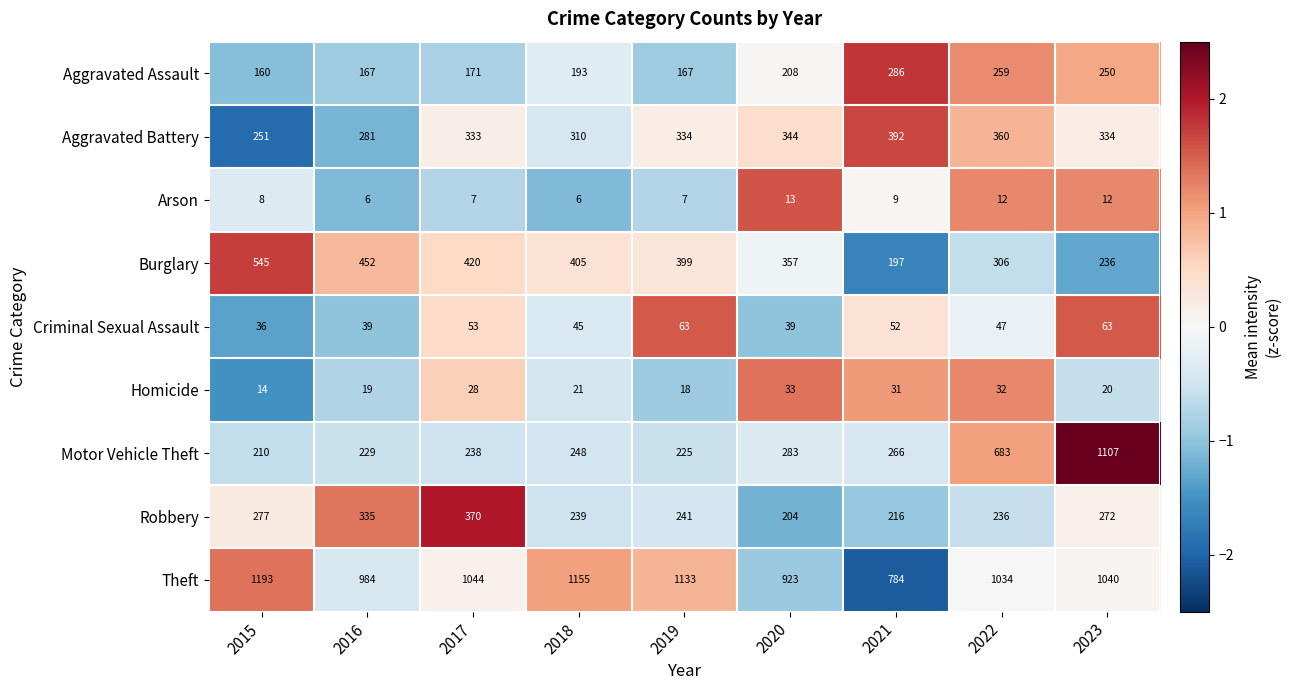

Which series changed the most between 2016 and 2021?

Burglary